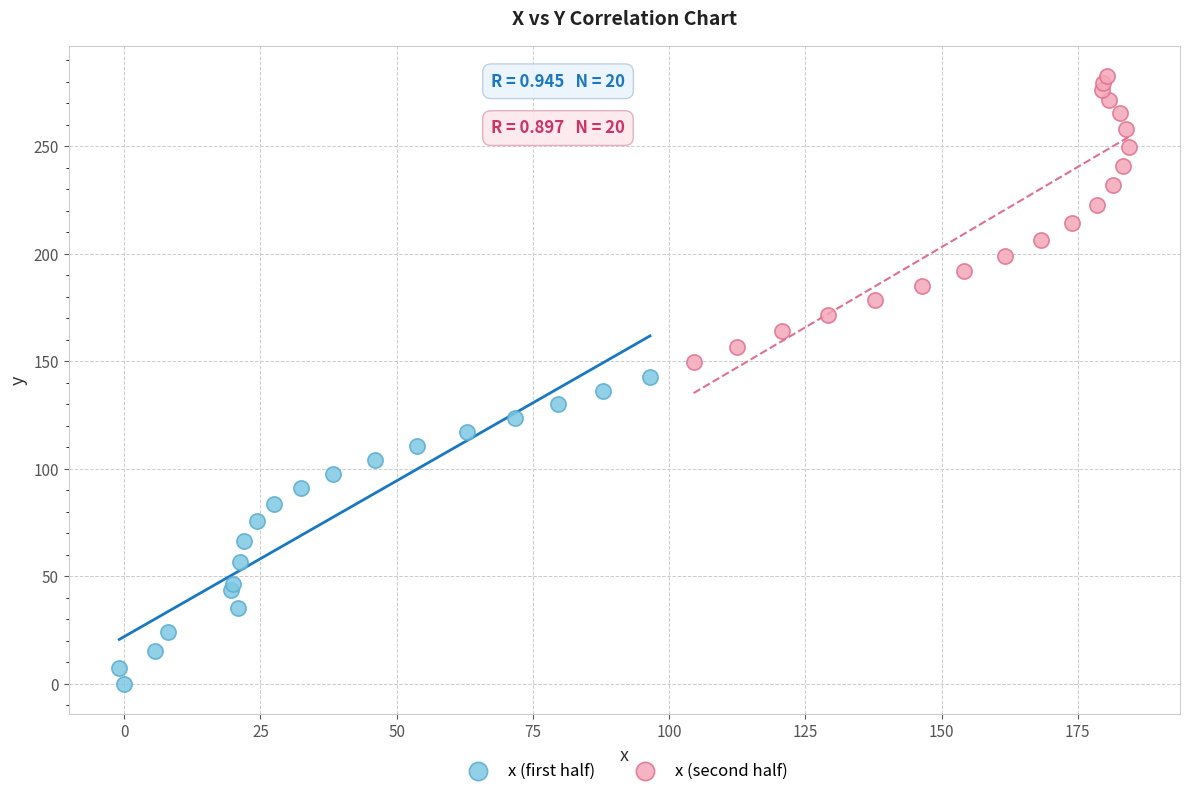

Which series has the widest spread of Y values?

x (first half)